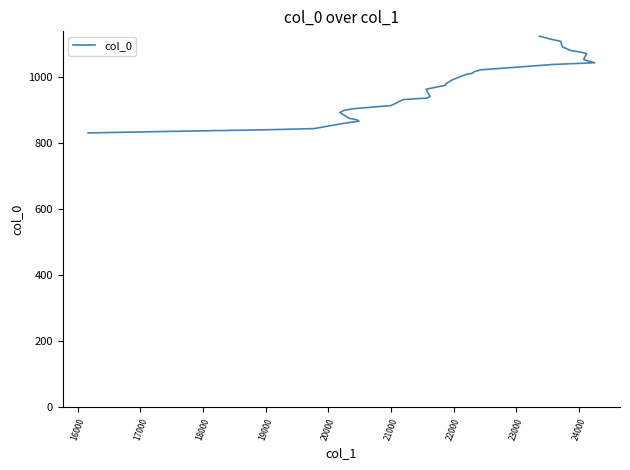

True or false: there are more than 1 points higher than both neighbors.

False